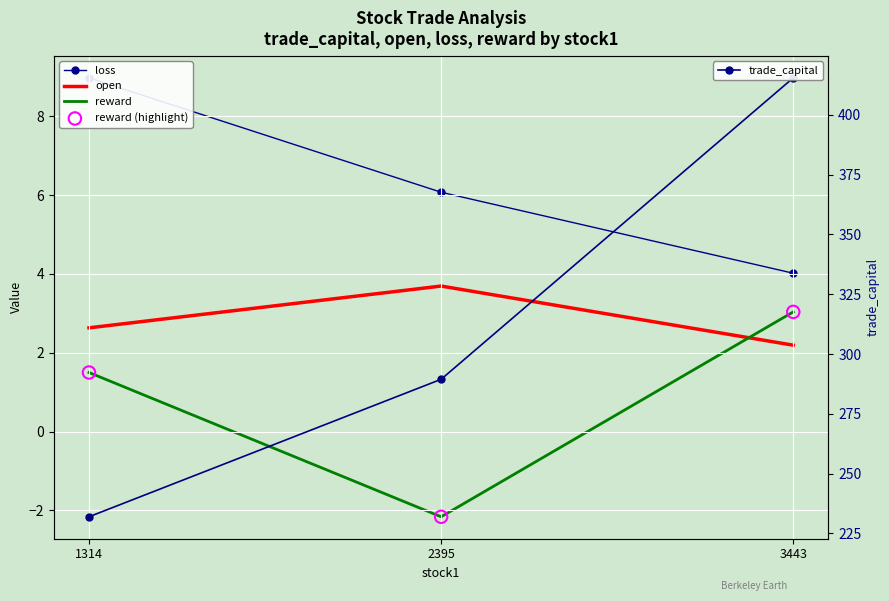

What are all the series names shown in the legend?

loss, open, reward, reward (highlight), trade_capital